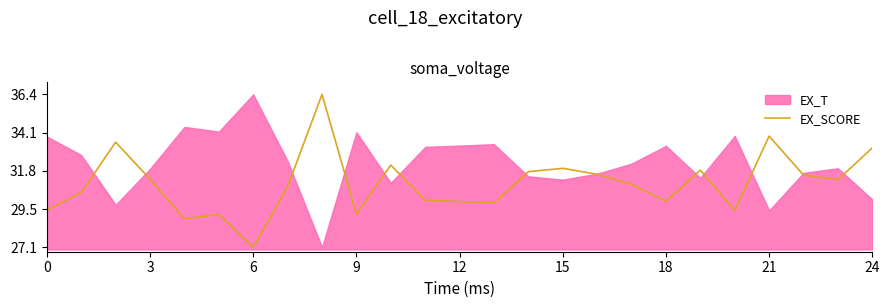

The value at 19 is 31.8. True or false?

True